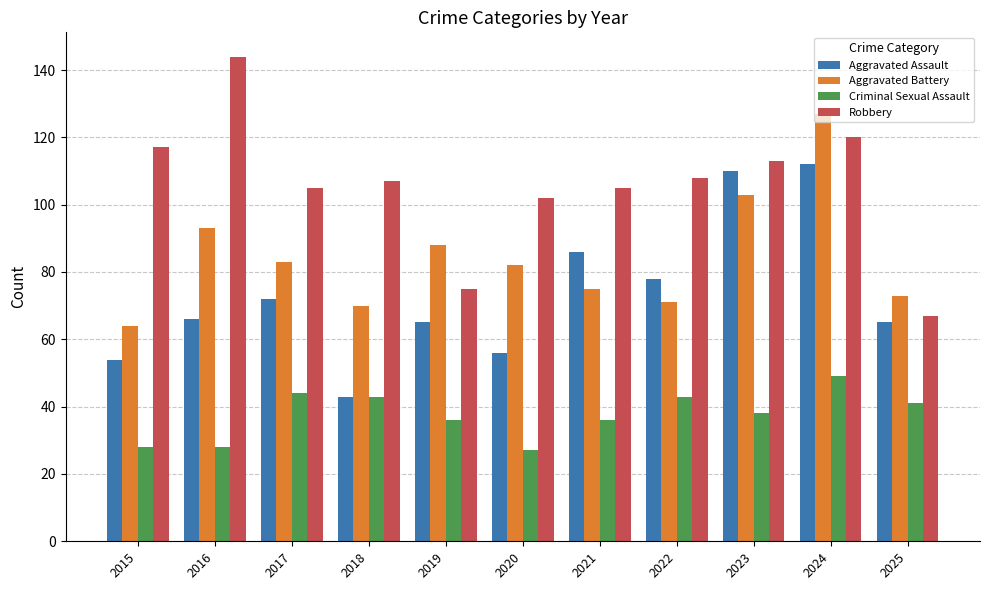

At 2020, list the series in order from largest to smallest.

Robbery, Aggravated Battery, Aggravated Assault, Criminal Sexual Assault